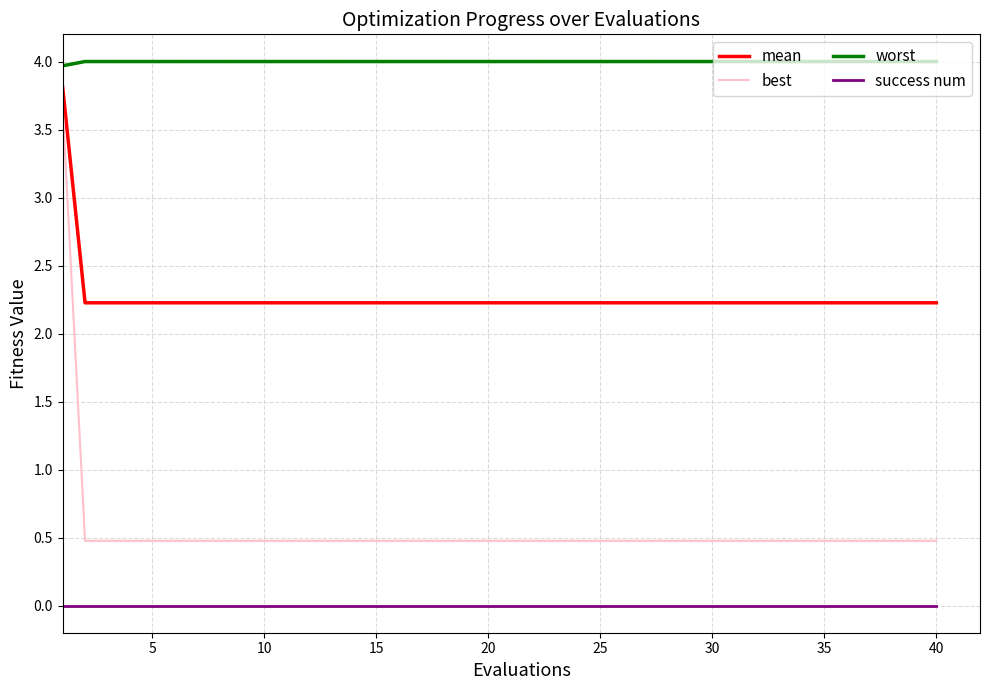

What is the greatest value displayed?

4.0